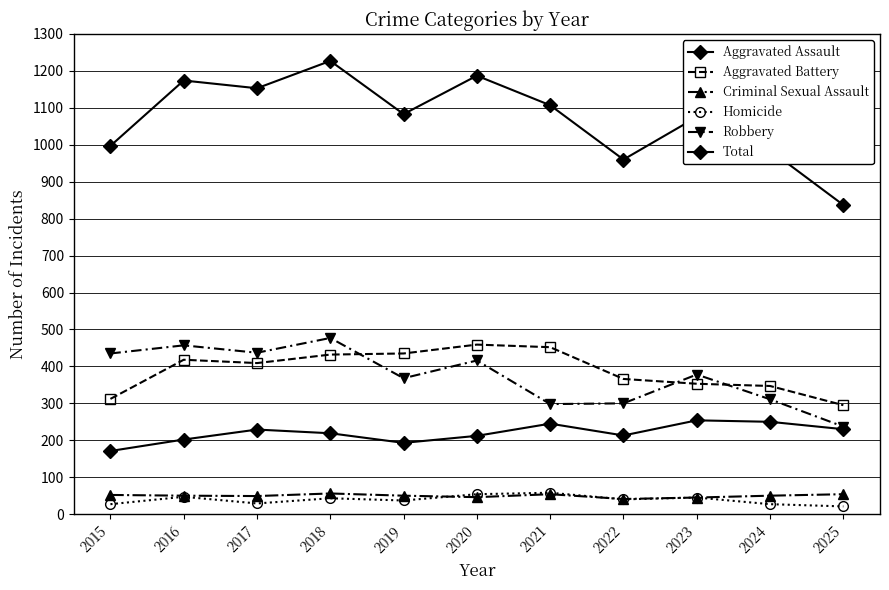

Reading left to right, what are all the values shown in this chart?

Aggravated Assault: 2015=171	2016=202	2017=229	2018=219	2019=193	2020=212	2021=245	2022=213	2023=254	2024=250	2025=230
Aggravated Battery: 2015=312	2016=418	2017=409	2018=432	2019=435	2020=459	2021=452	2022=366	2023=353	2024=347	2025=295
Criminal Sexual Assault: 2015=52	2016=50	2017=49	2018=56	2019=50	2020=46	2021=54	2022=41	2023=45	2024=50	2025=54
Homicide: 2015=27	2016=47	2017=29	2018=43	2019=37	2020=54	2021=58	2022=40	2023=45	2024=27	2025=21
Robbery: 2015=435	2016=457	2017=437	2018=477	2019=368	2020=416	2021=298	2022=300	2023=378	2024=311	2025=237
Total: 2015=997	2016=1174	2017=1153	2018=1227	2019=1083	2020=1187	2021=1107	2022=960	2023=1075	2024=985	2025=837